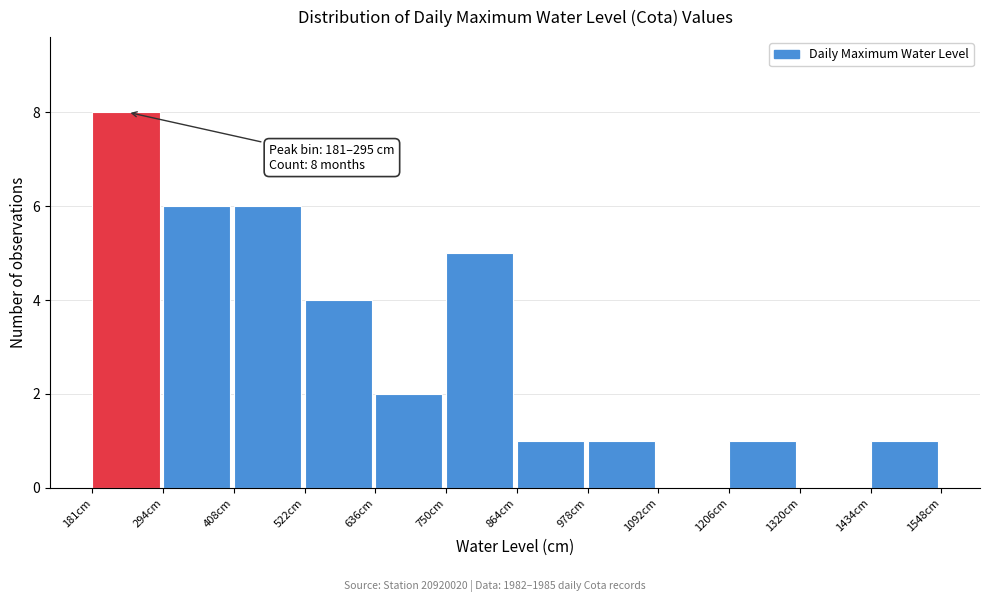

Over which range of the x-axis is the bar tallest?

180 to 300